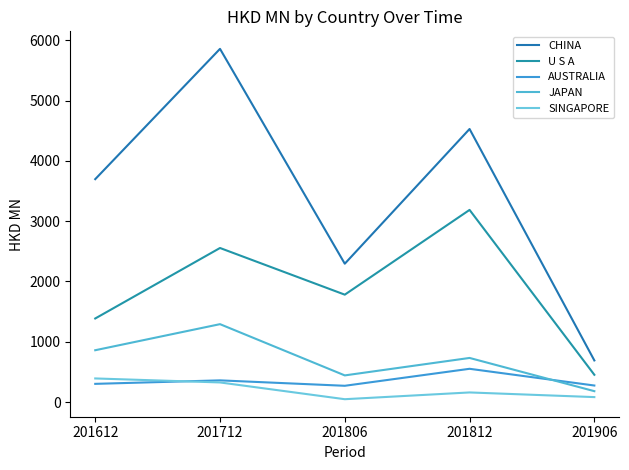

What is the difference between the highest and lowest values at 201906?

608.1